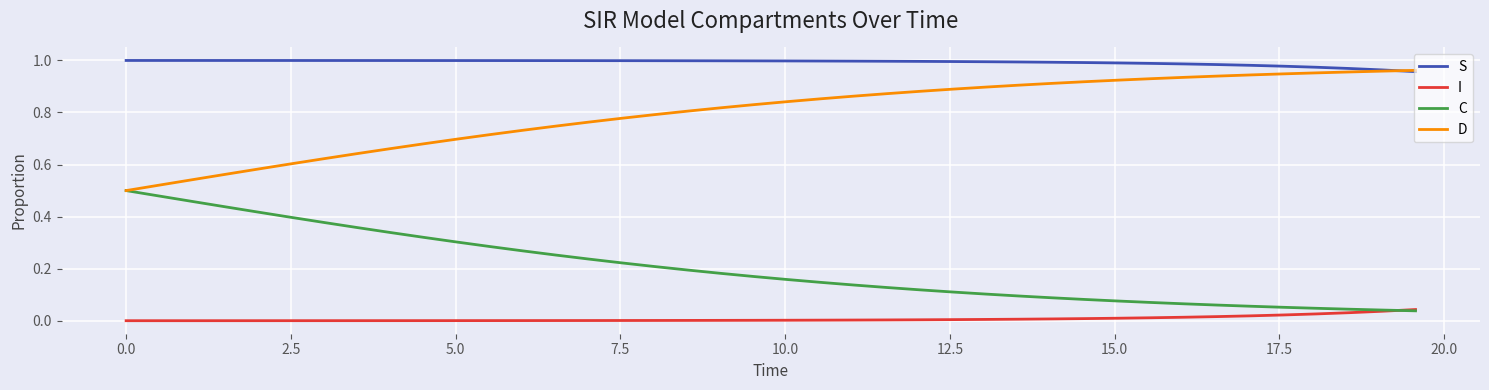

After their last crossing, which series has the higher values: S or D?

D